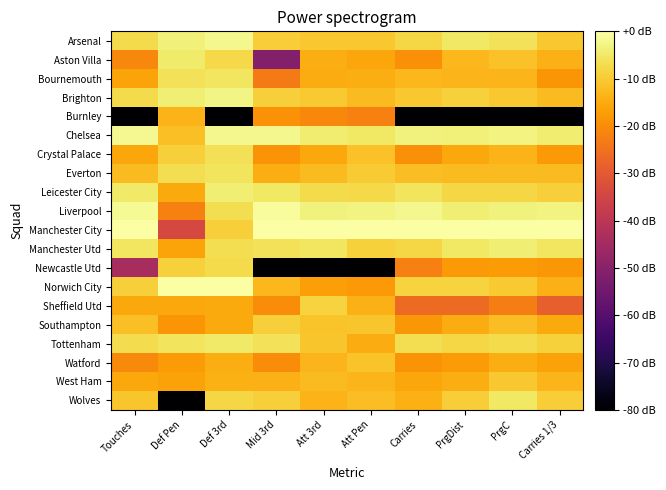

What is the difference between the highest and lowest values at PrgC?

80.0